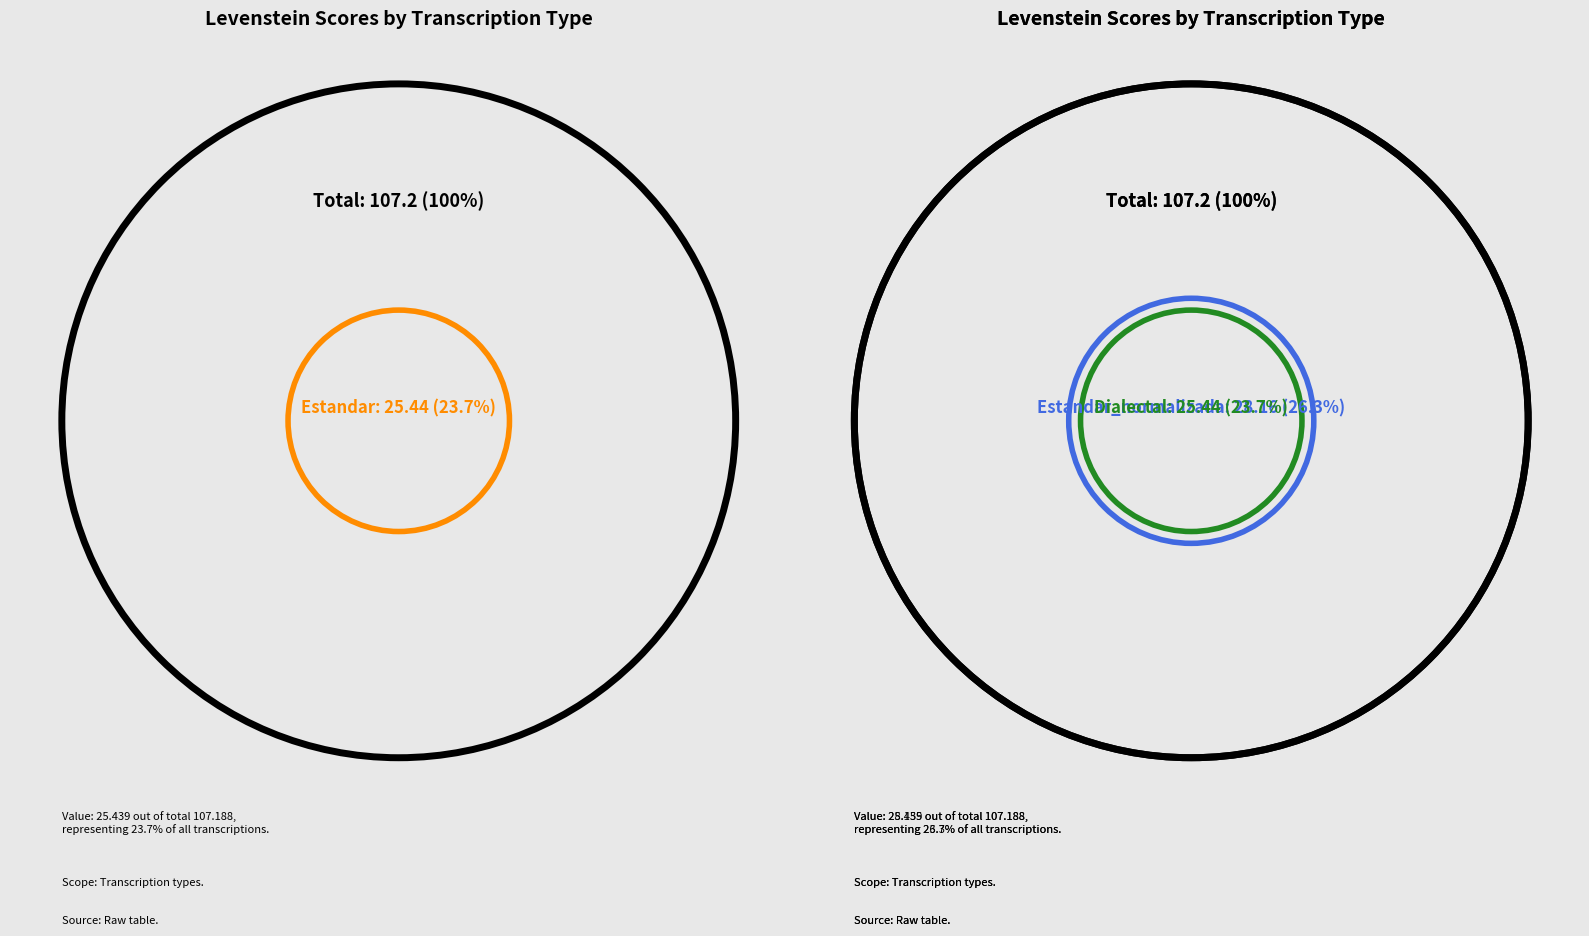

To the nearest percent, what portion does Dialectal represent?

24%